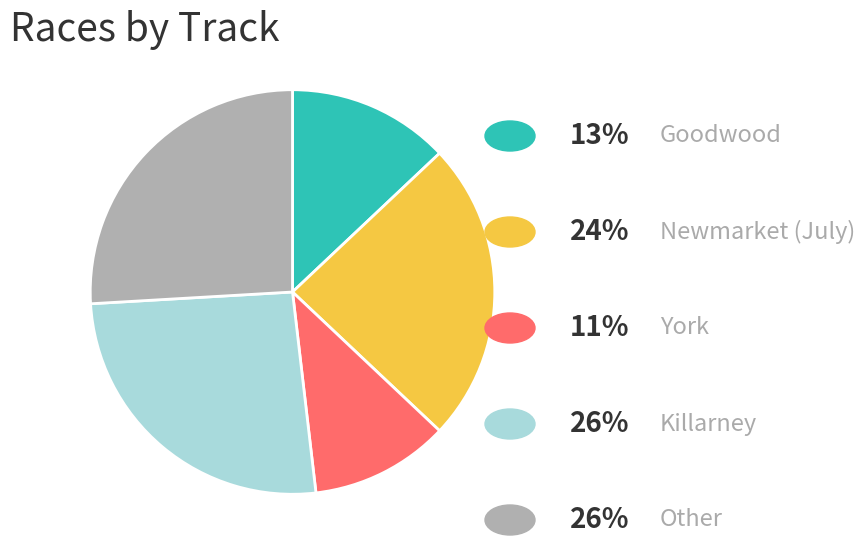

Is there a majority slice in this chart?

No